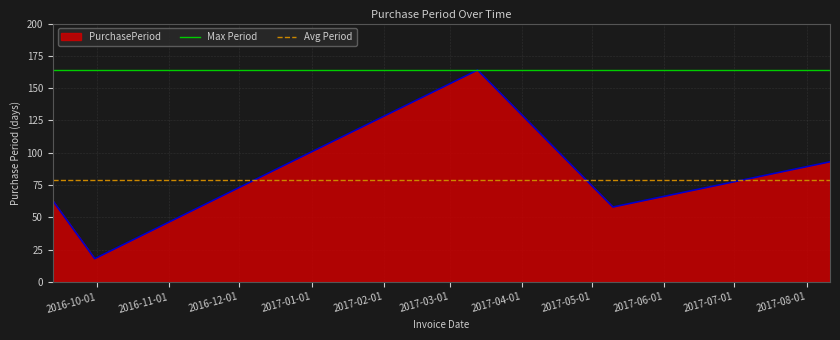

What is the lowest value of the PurchasePeriod series?

18